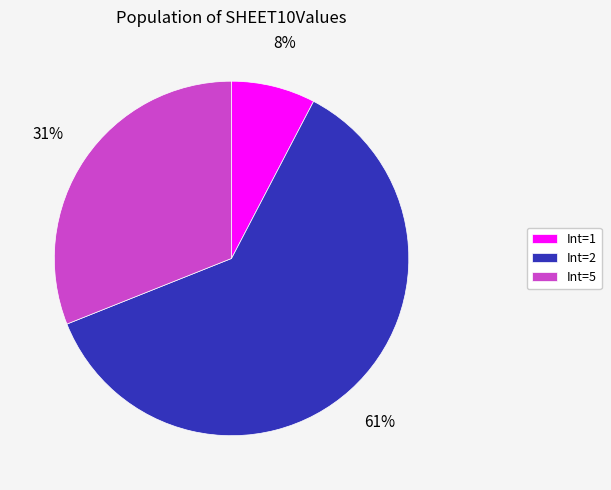

Count the number of slices in the pie.

3